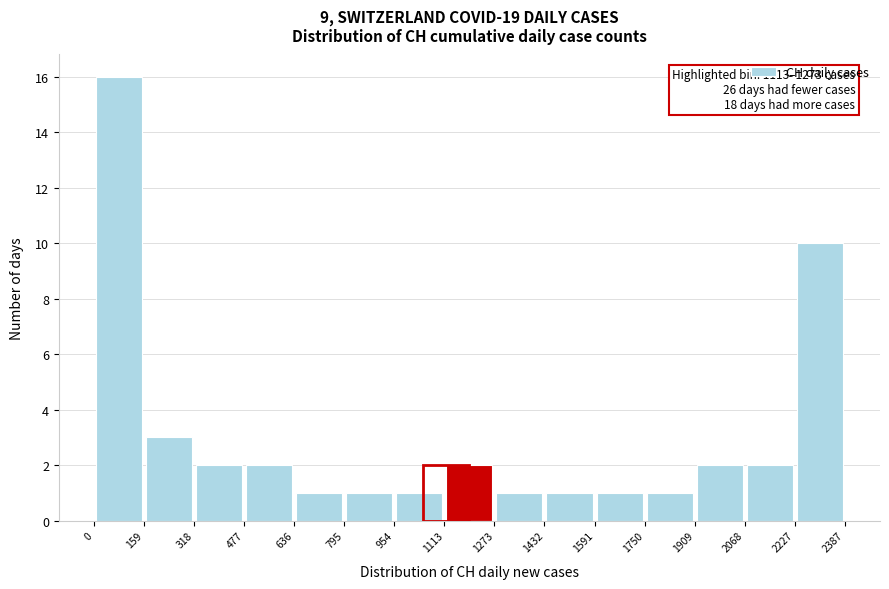

Which range on the x-axis has the tallest bar?

0 to 159